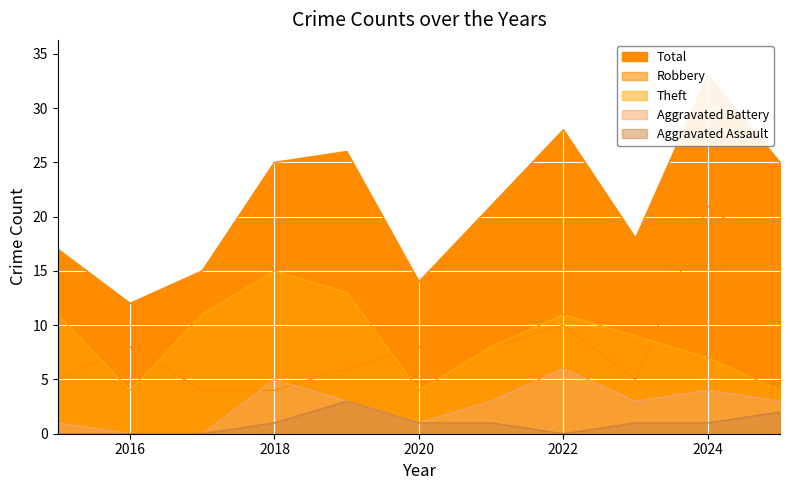

What is the spread (max minus min) of values at 2024?

32